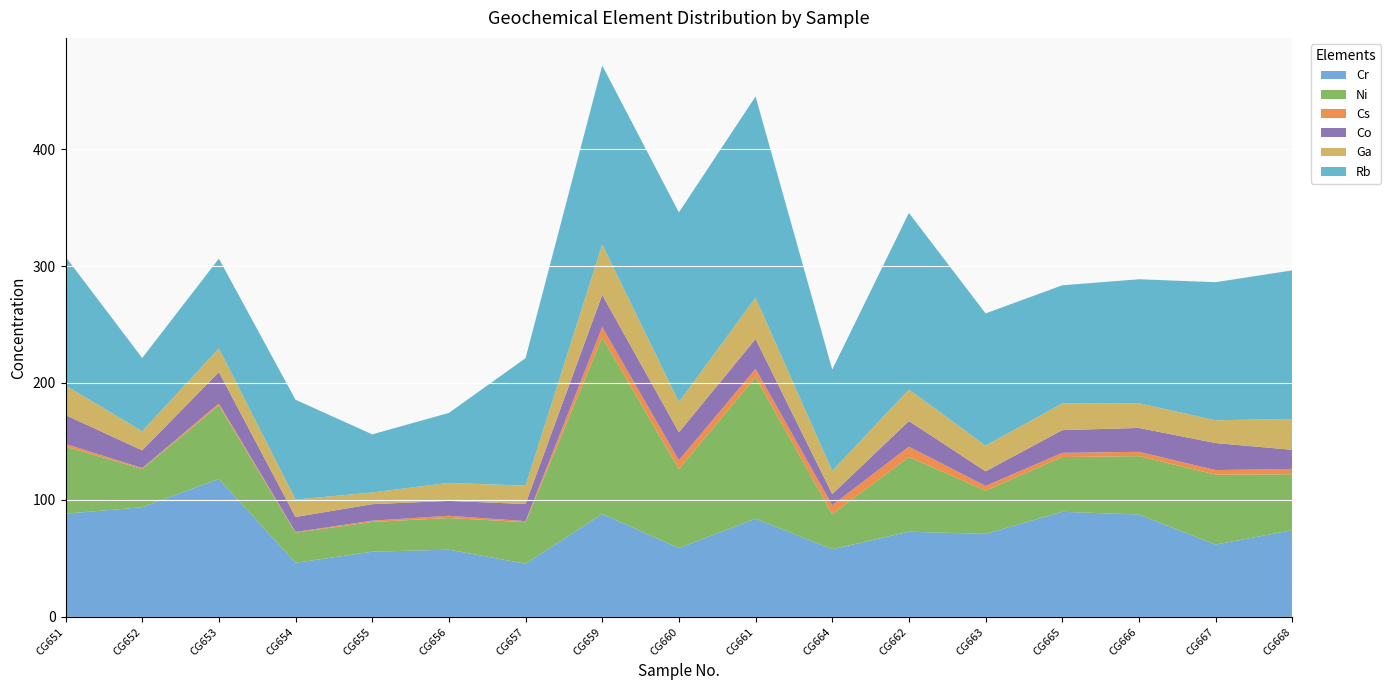

Reading left to right, extract all data points from this chart.

Cr: 88.3	93.8	118.0	46.3	55.8	57.5	45.5	88.0	58.9	84.0	57.9	72.9	71.0	89.9	87.6	61.9	74.1
Ni: 57.3	32.7	62.8	25.8	25.4	27.1	35.5	151.0	67.5	121.0	30.0	63.8	37.0	46.8	49.9	59.7	47.9
Cs: 2.3	0.8	1.7	0.6	1.1	1.9	0.9	8.8	7.6	7.1	7.7	8.9	4.0	3.6	3.7	4.0	4.6
Co: 24.6	15.2	26.8	12.8	14.1	12.7	14.6	27.5	23.8	25.5	9.4	21.9	12.5	19.4	20.4	23.1	16.3
Ga: 25.4	16.3	20.3	14.9	10.0	15.4	15.7	43.1	26.0	35.3	19.9	26.9	22.0	22.8	21.1	19.5	26.4
Rb: 110.0	62.6	76.7	85.3	49.7	59.8	109.0	153.0	162.0	172.0	86.6	151.0	113.0	101.0	106.0	118.0	127.0